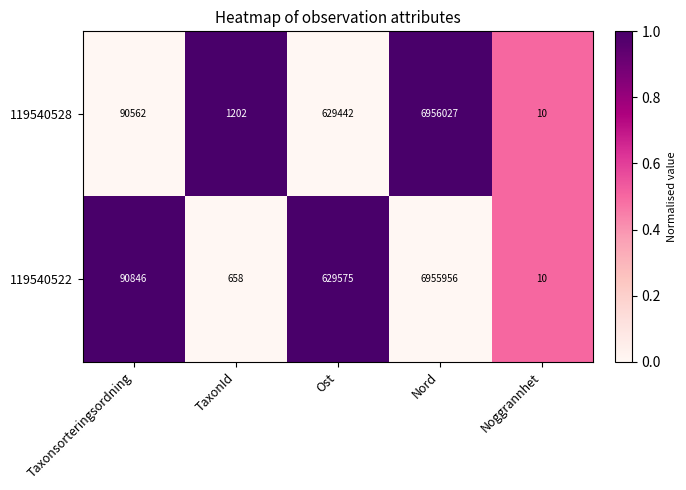

What is the difference between the highest and lowest values at TaxonId?

544